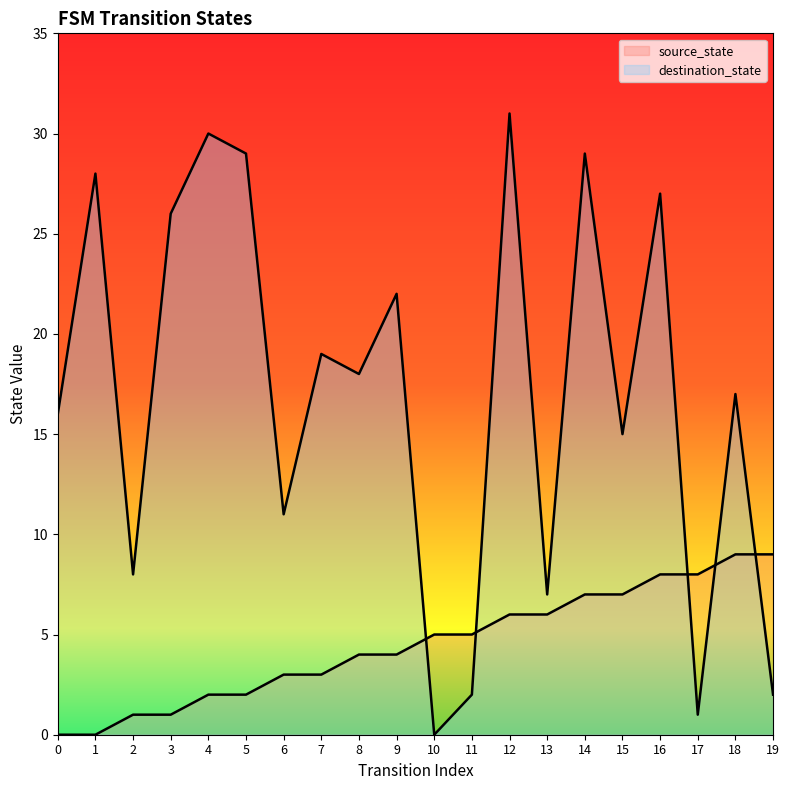

Which series has the largest range (max minus min)?

destination_state